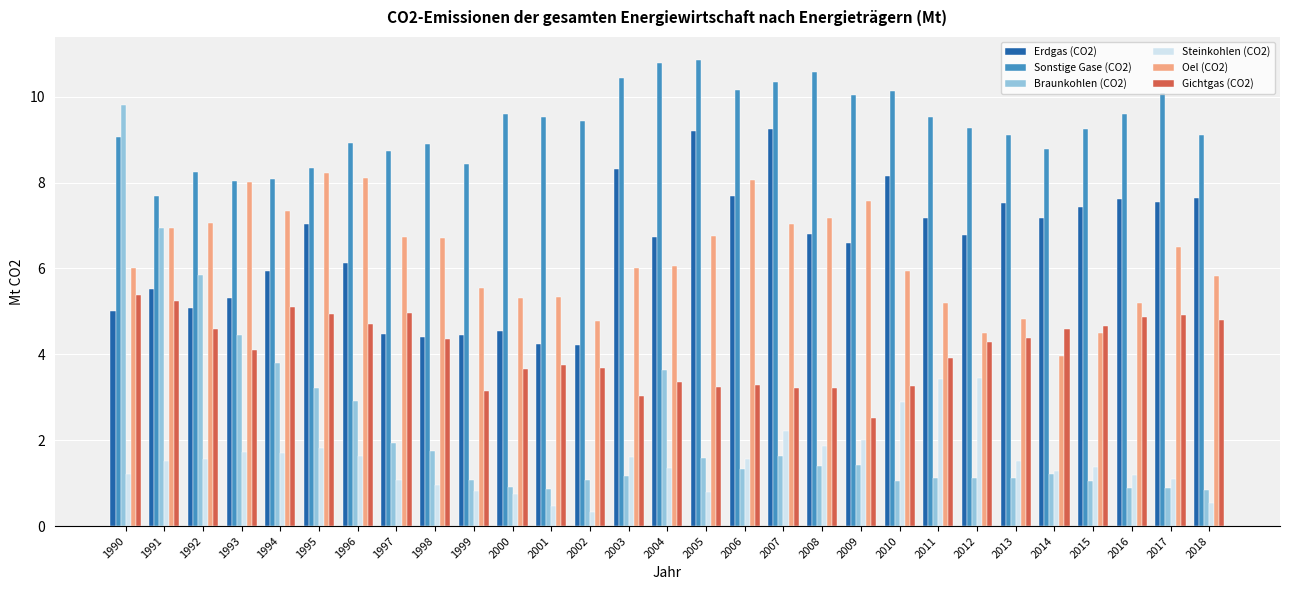

At 1996, list the series in order from smallest to largest.

Steinkohlen (CO2), Braunkohlen (CO2), Gichtgas (CO2), Erdgas (CO2), Oel (CO2), Sonstige Gase (CO2)